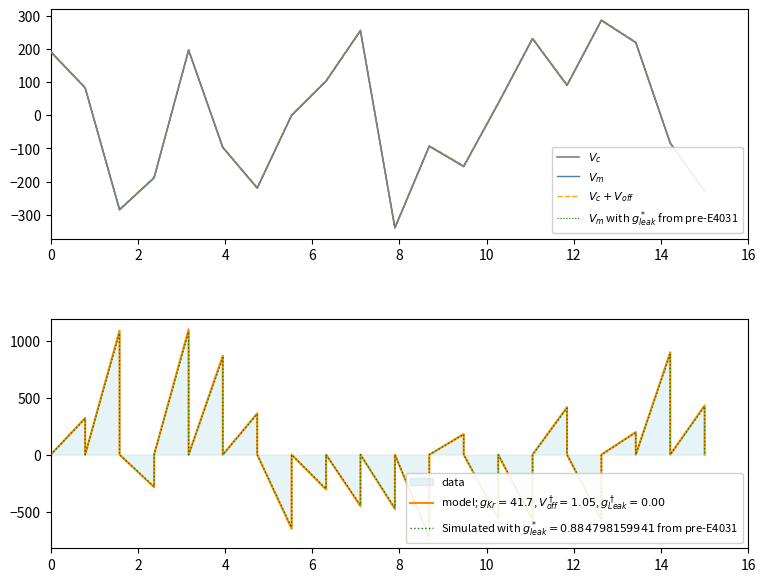

Count the number of categories in the chart.

40